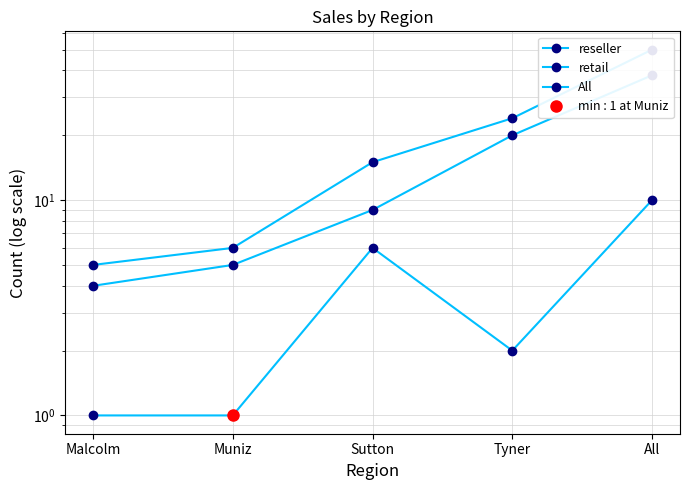

True or false: All and reseller cross at least once.

False